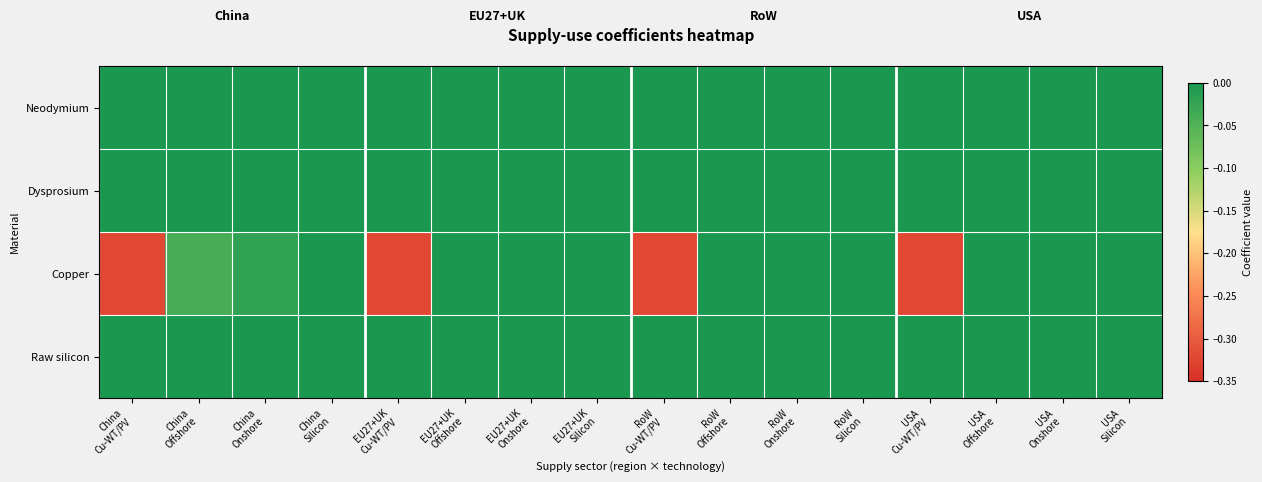

What is the minimum value shown in the chart?

-0.3